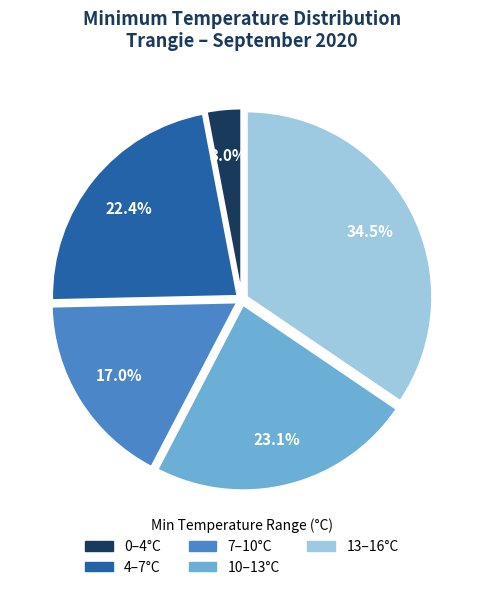

Does any single category account for the majority?

No